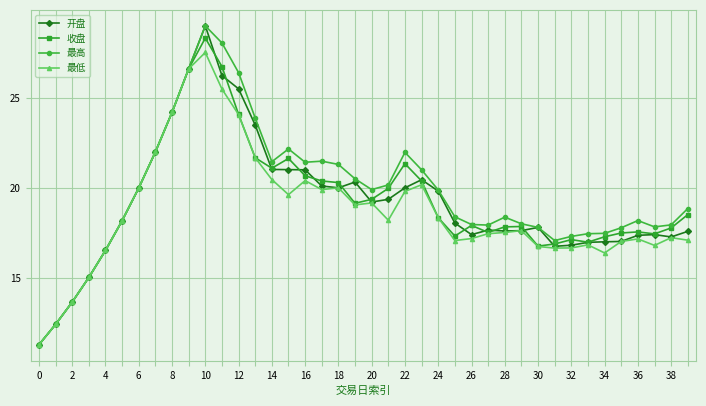

What is the value of the 最低 point at the 14th from the left?

21.7